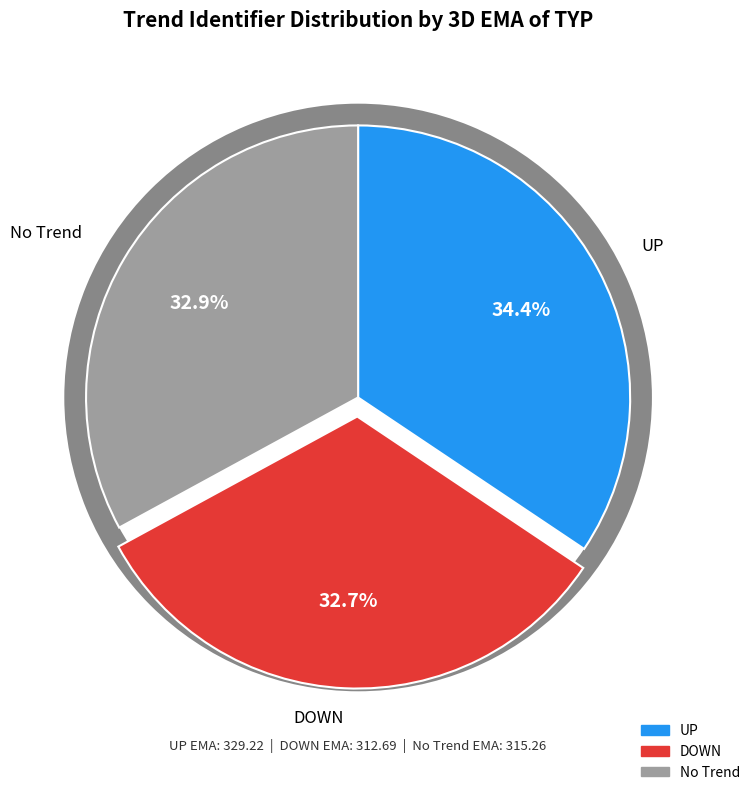

To the nearest percent, what portion does DOWN represent?

33%